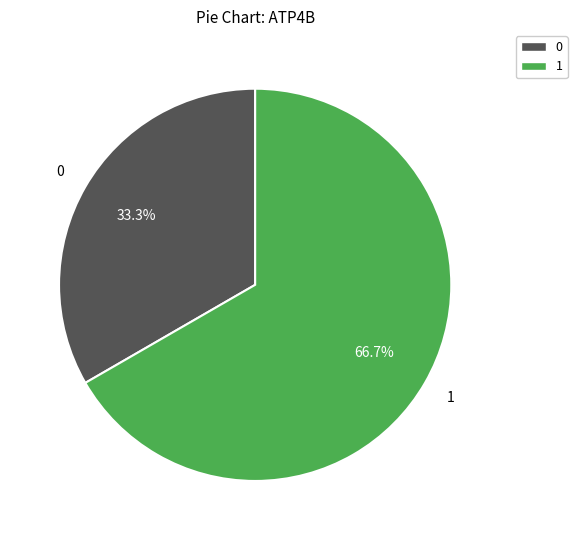

To the nearest percent, what is the average slice percentage?

50%